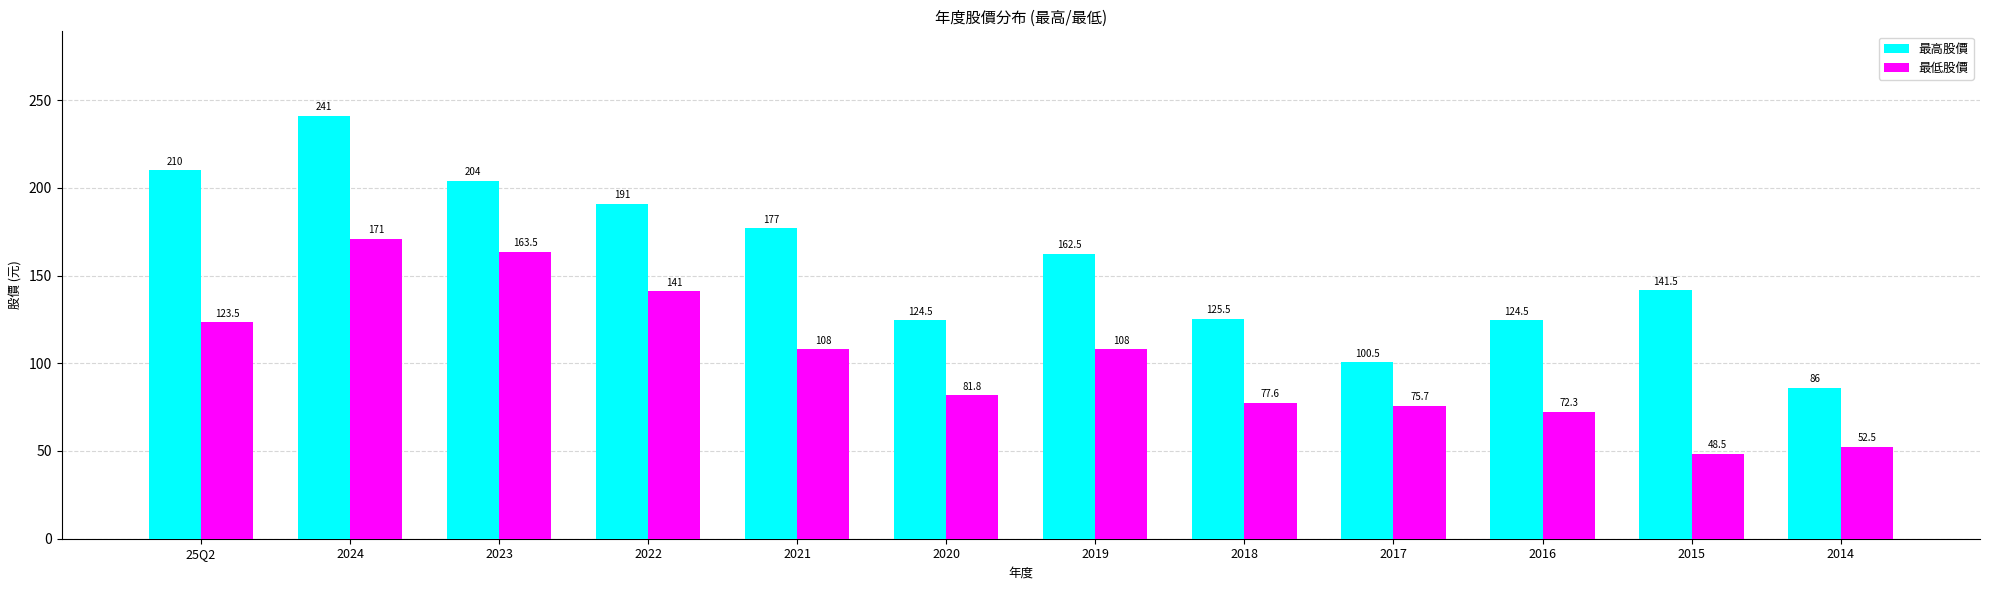

Which series has the largest total across all categories?

最高股價